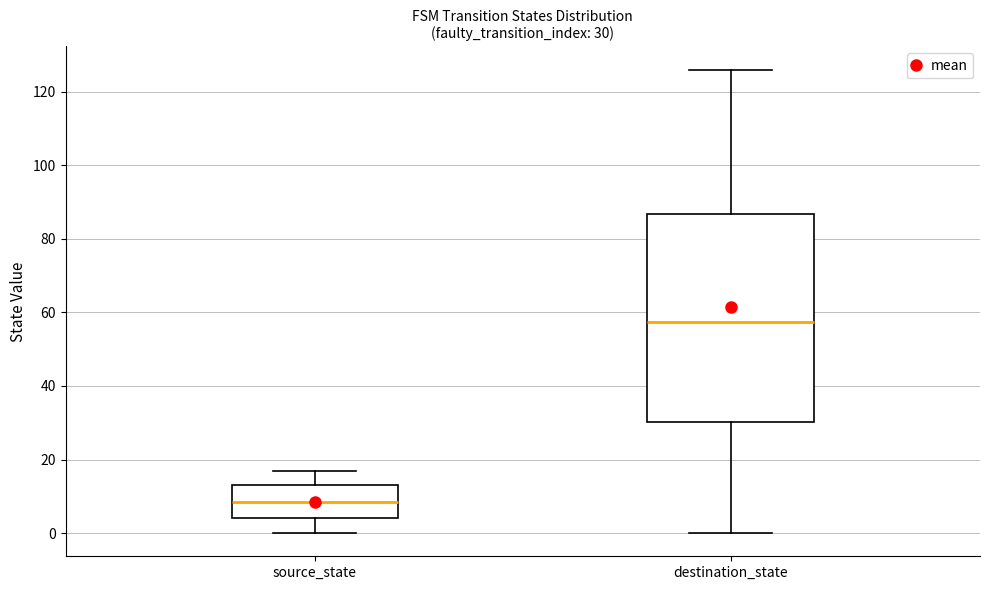

Which box is the tallest, from its lower edge to its upper edge?

destination_state